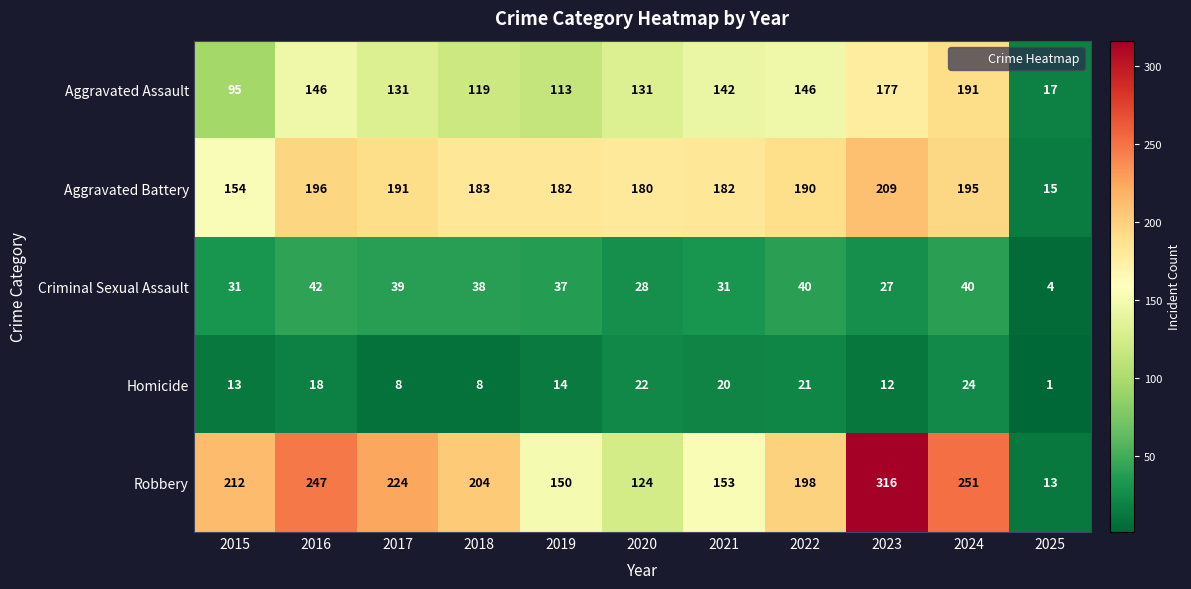

What is the total value across all series at 2023?

741